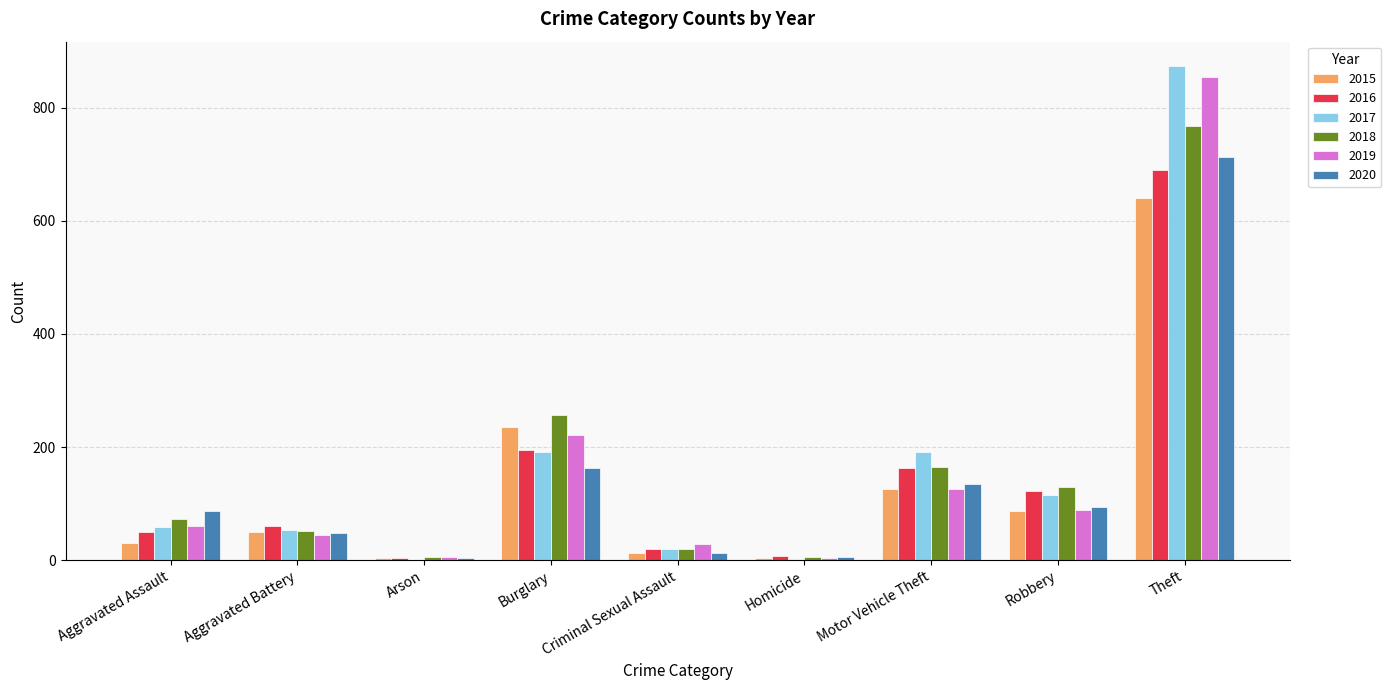

The 2018 series shows 130 at Robbery. True or false?

True